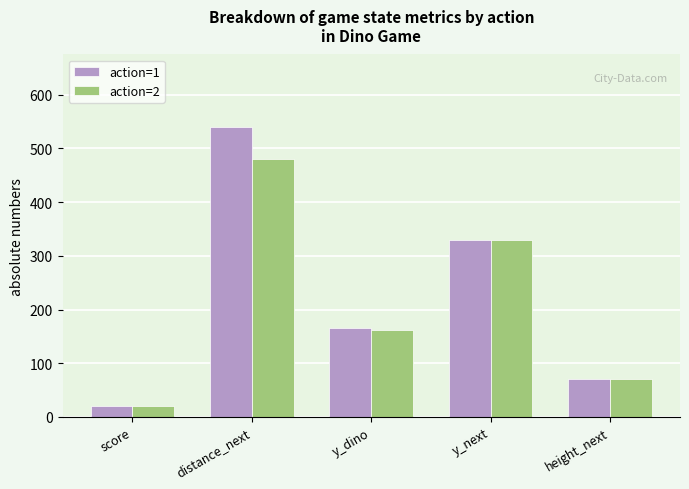

How many bars are there in total?

10